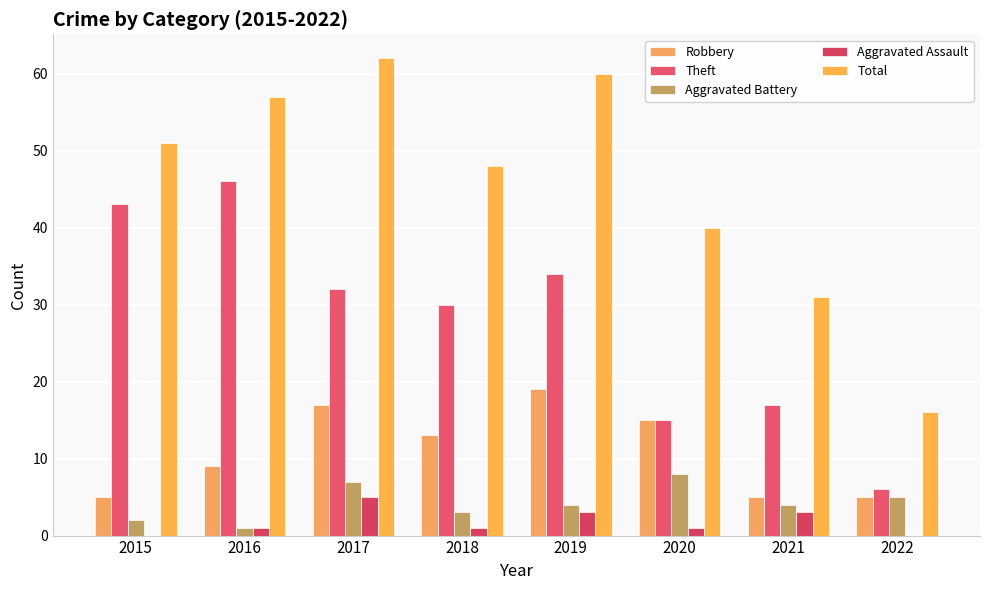

True or false: Theft has a value of 32 at 2017.

True